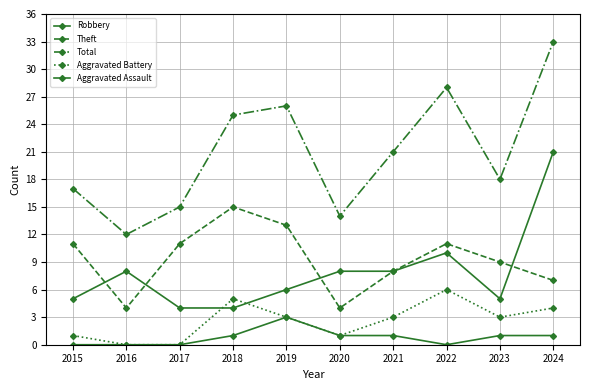

How many data points in Aggravated Assault are less than 1?

4